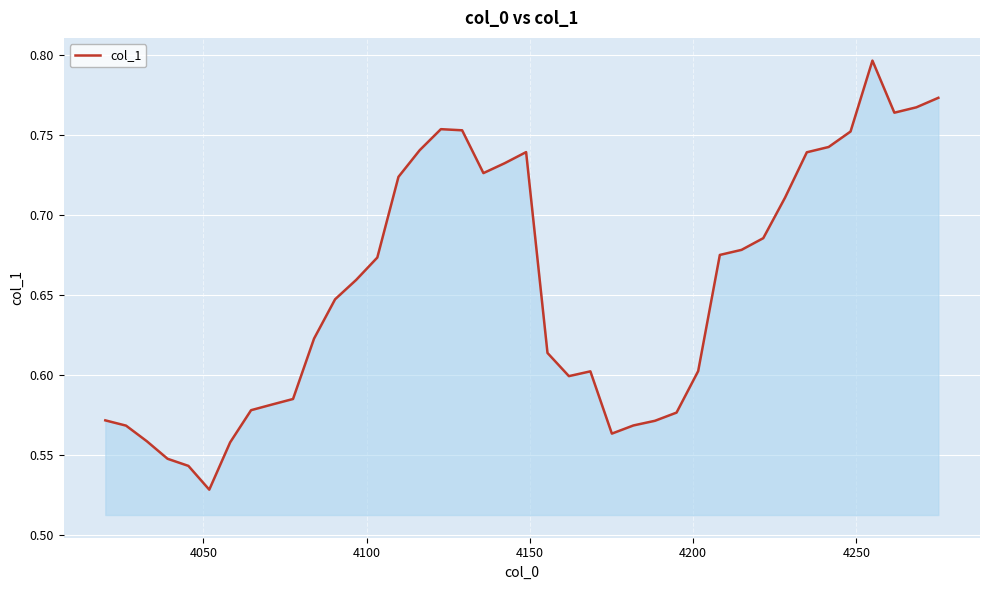

What is the difference between the maximum and minimum values?

0.3